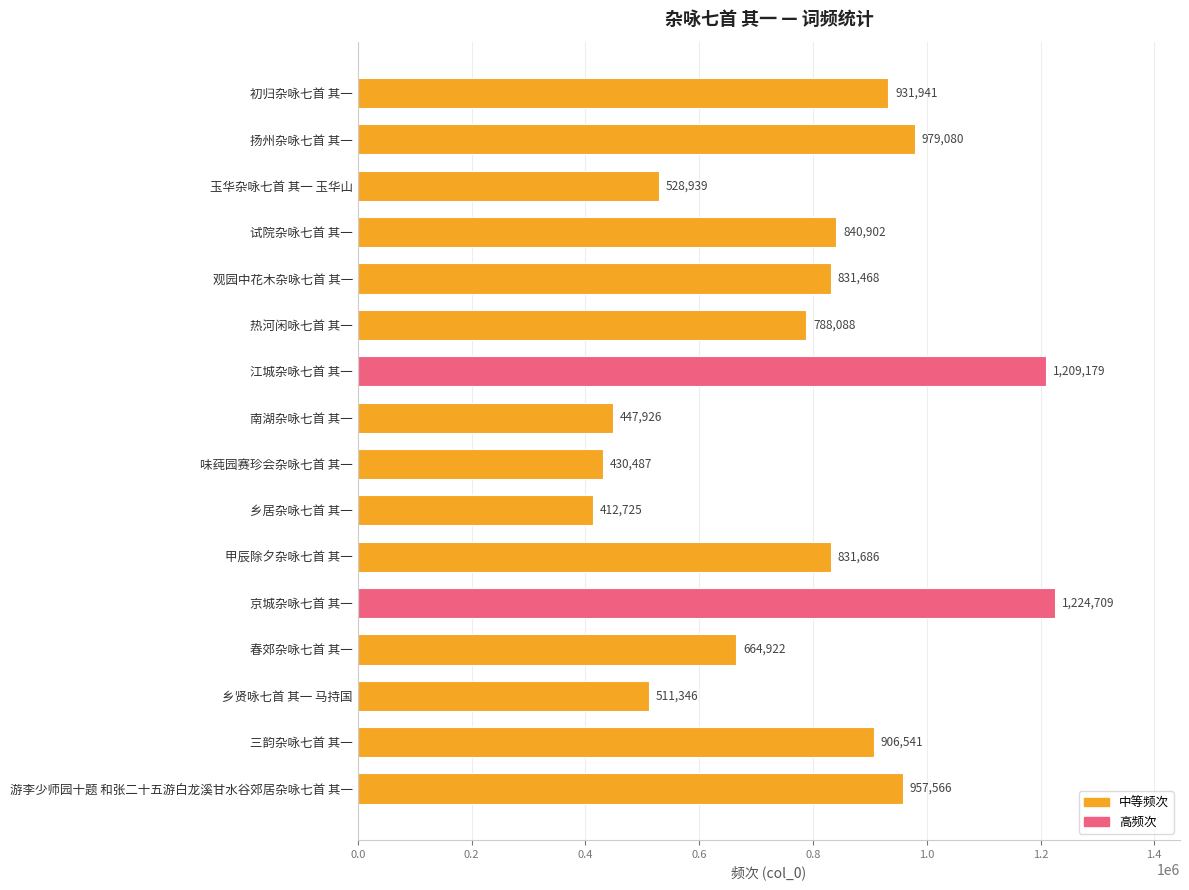

What is the change in value from 京城杂咏七首 其一 to 乡贤咏七首 其一 马持国?

-713363